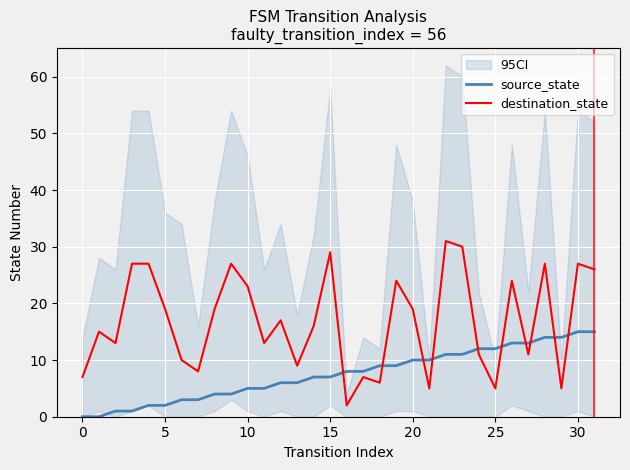

Which series has the largest total across all categories?

destination_state